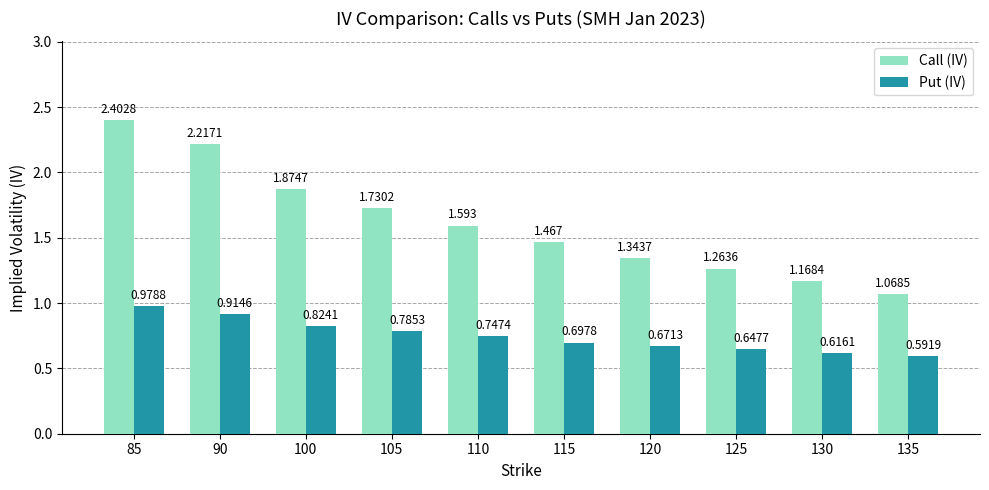

Which series has the widest spread of values?

Call (IV)